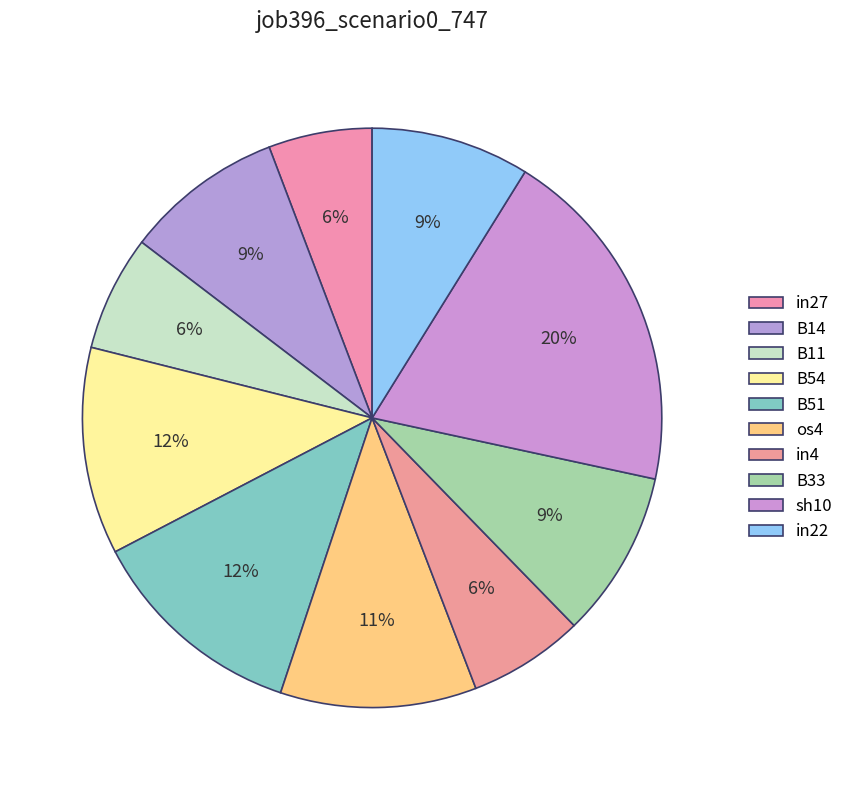

Do sh10 and in22 together represent more than half of the pie?

No